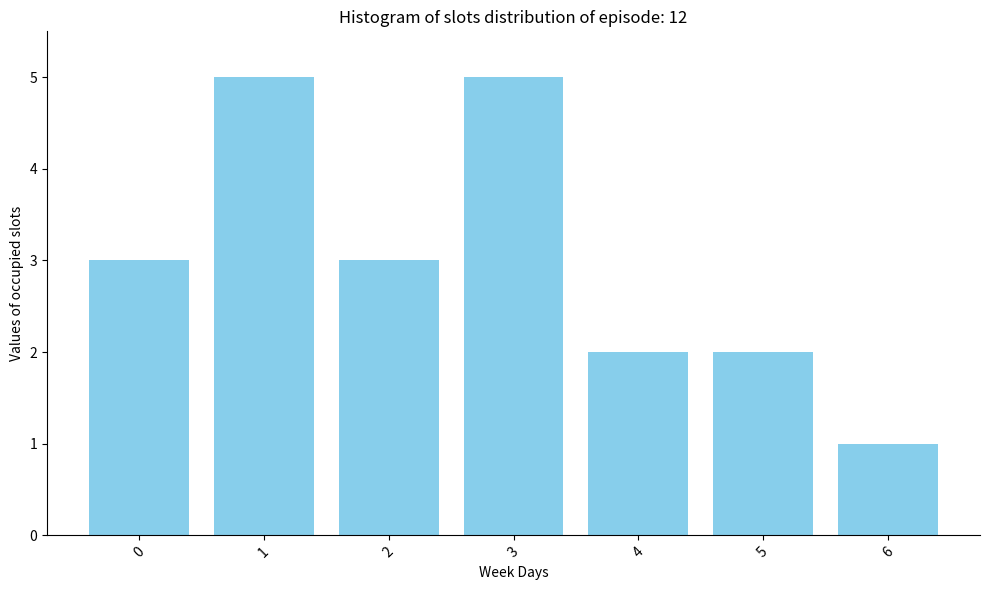

Reading right to left, list all the values displayed in this chart.

1	2	2	5	3	5	3